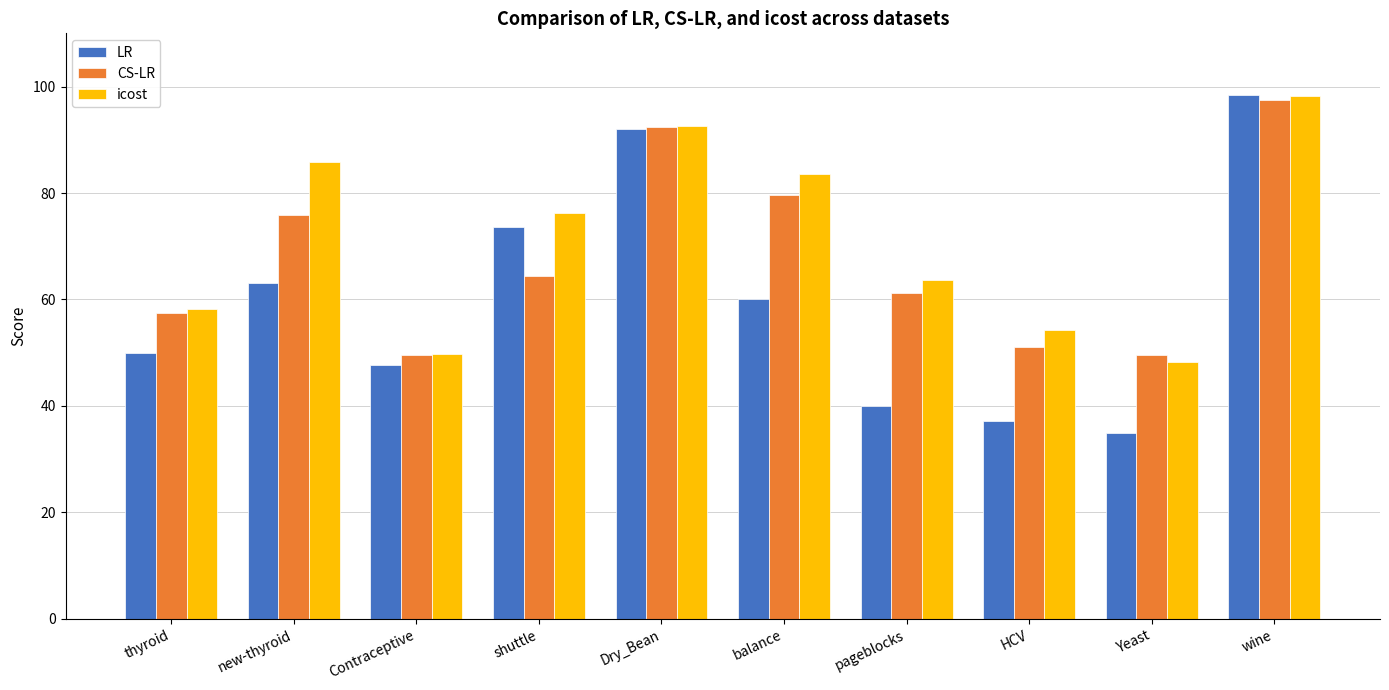

True or false: LR has a value of 60.3 at HCV.

False